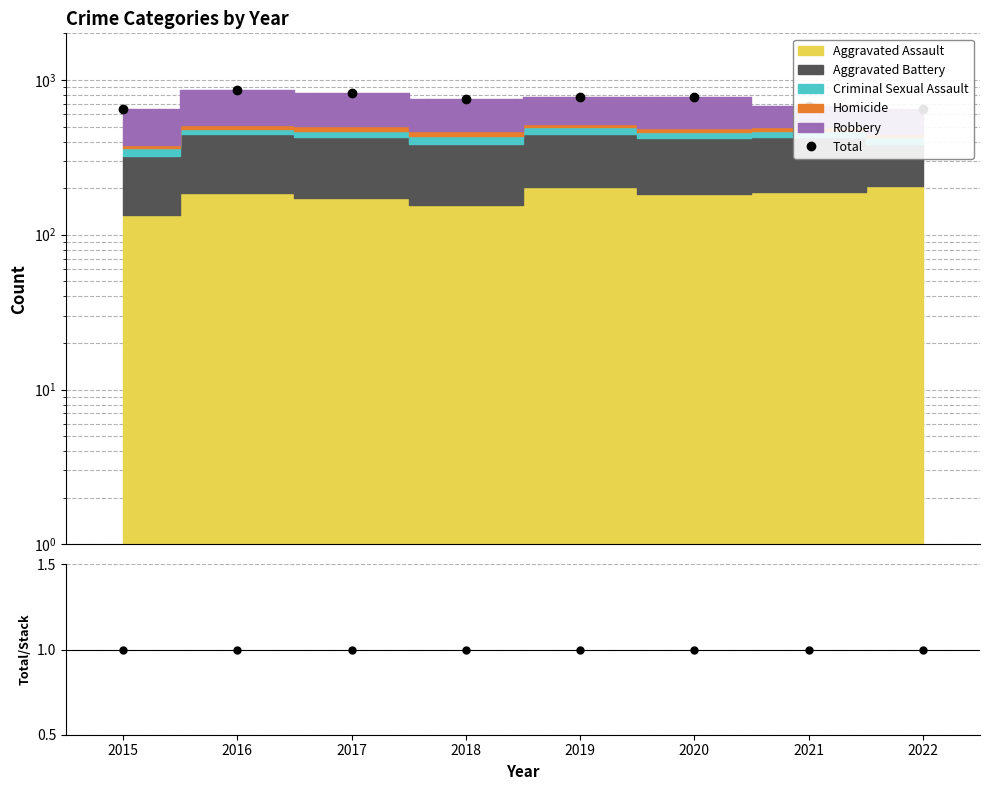

True or false: Total/Stack and Total cross at least once.

False